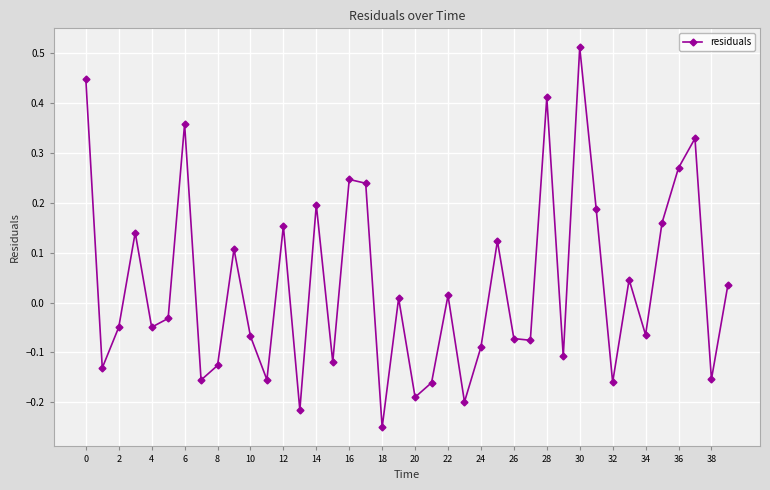

How many points are lower than both their immediate neighbors (excluding endpoints)?

14